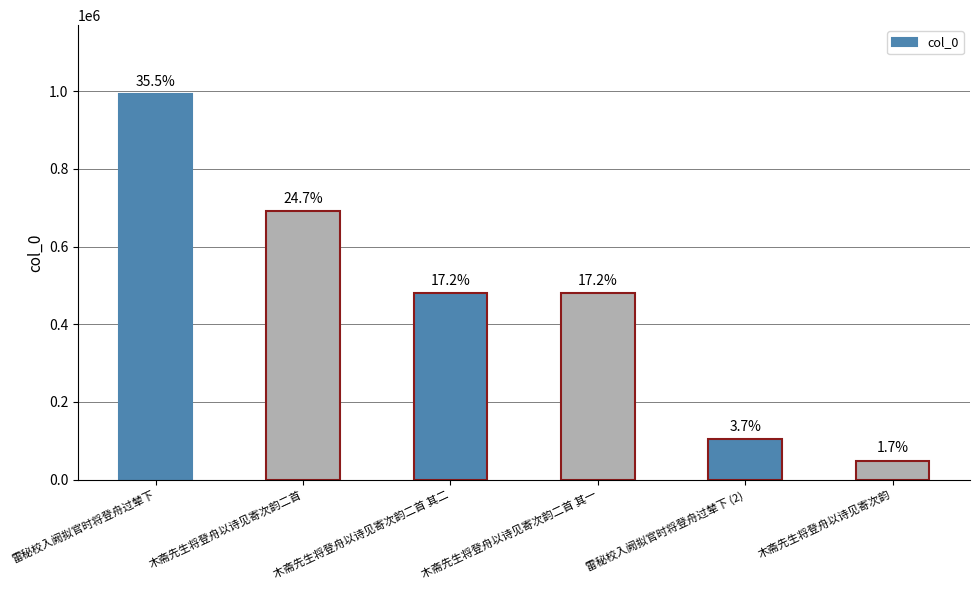

What is the ratio of the value at 木斋先生将登舟以诗见寄次韵二首 to the value at 木斋先生将登舟以诗见寄次韵?

14.2